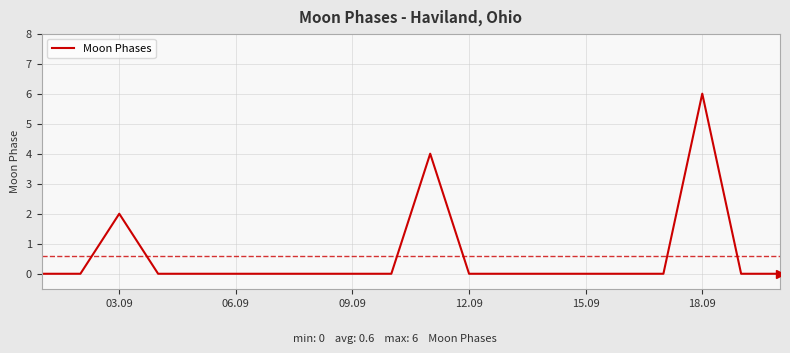

What is the difference between the maximum and minimum values?

6